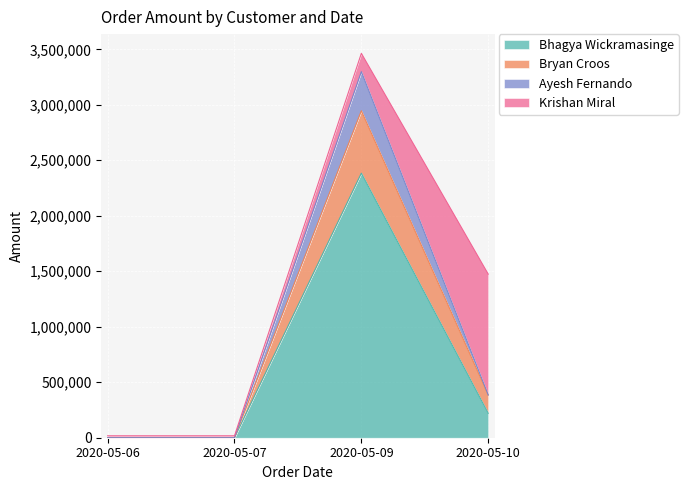

How many data points in Ayesh Fernando are above 385000?

1